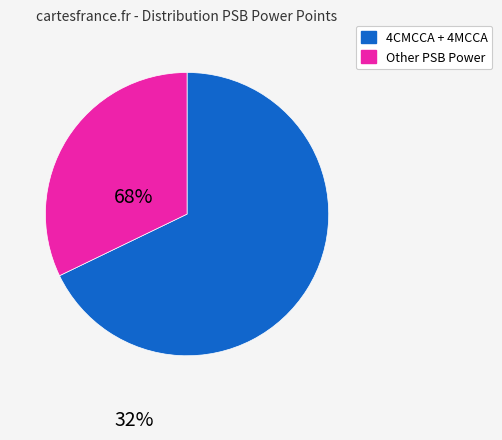

Is there a majority slice in this chart?

Yes